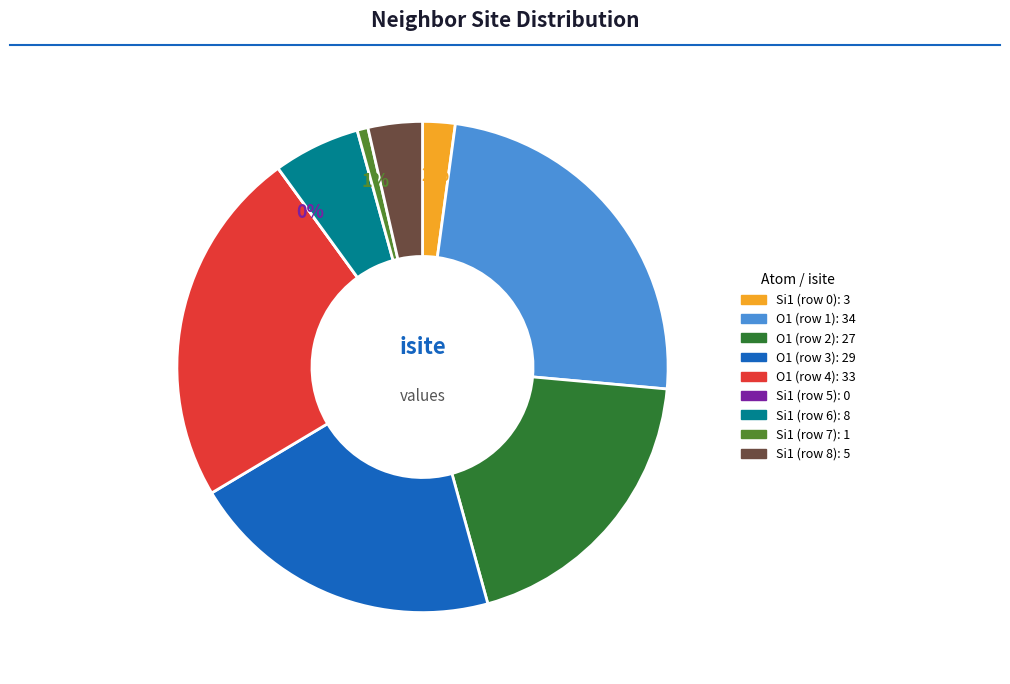

Which category has the biggest portion of the pie?

O1 (row 1)